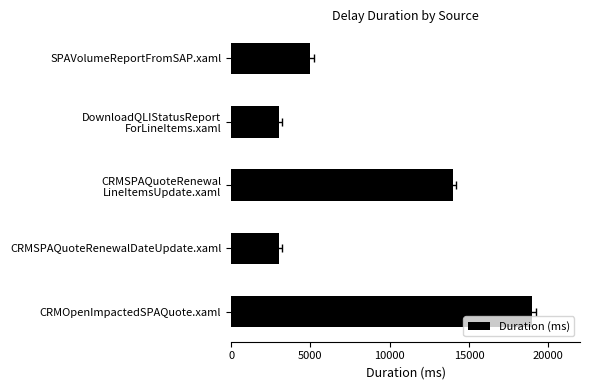

Read the value at CRMSPAQuoteRenewal LineItemsUpdate.xaml, to the nearest 100.

14000